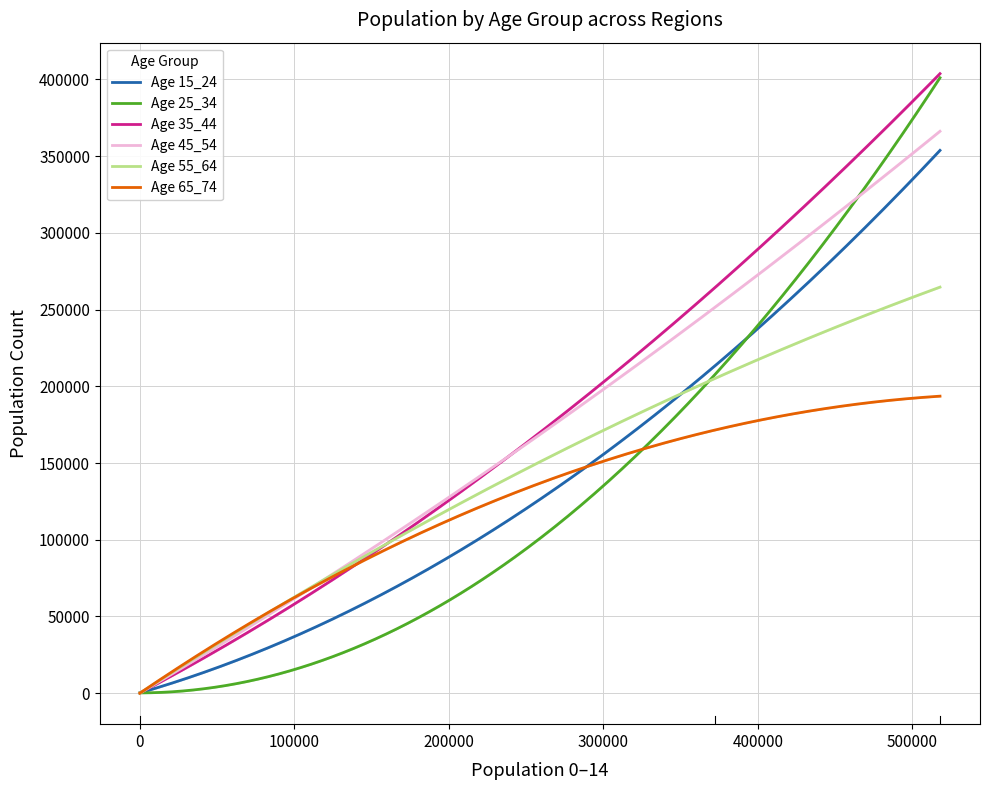

What is the greatest value displayed?

403684.0